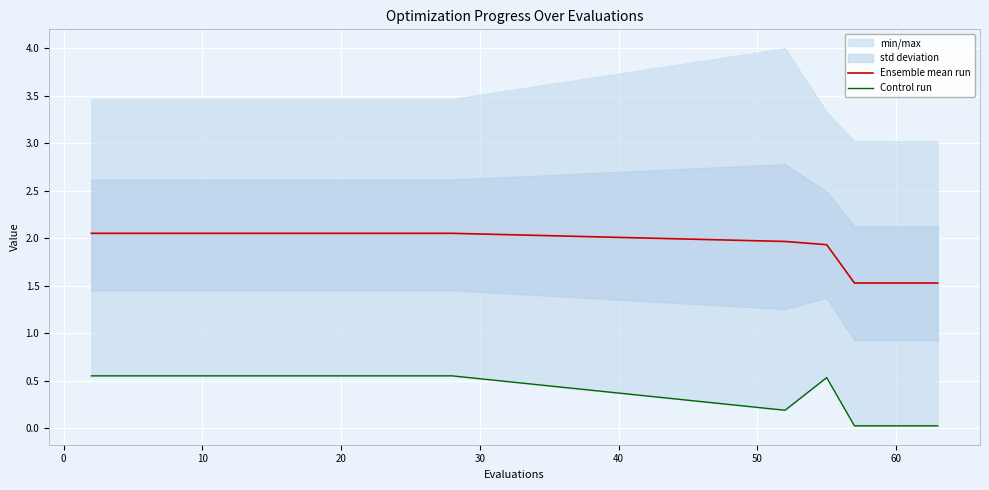

What is the minimum value for Ensemble mean run?

1.5